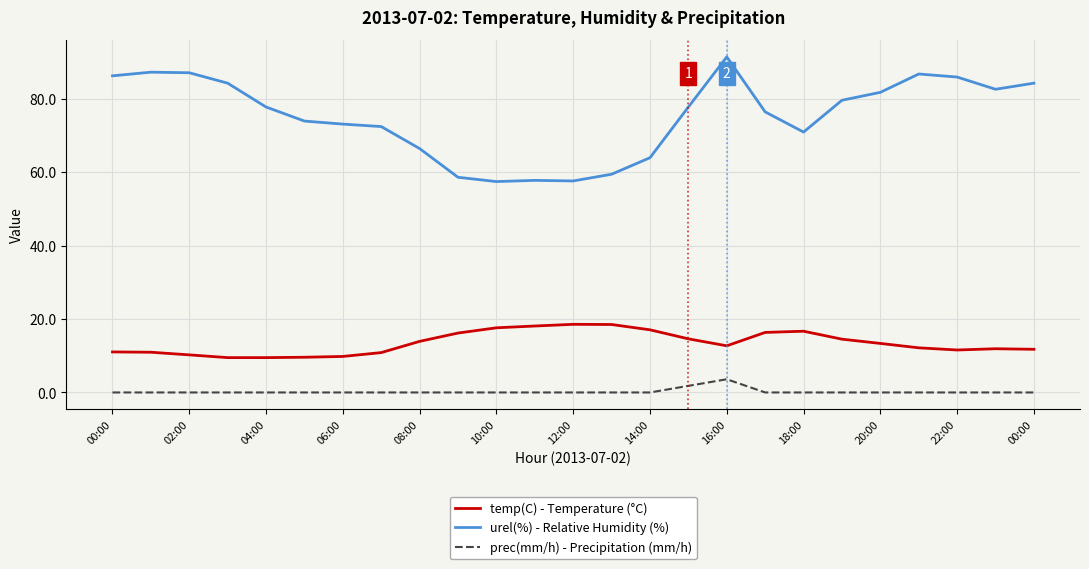

How many lines are shown in the chart?

3